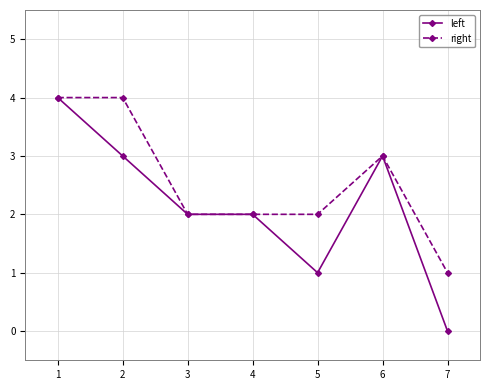

True or false: right has a value of 7 at 2.

False